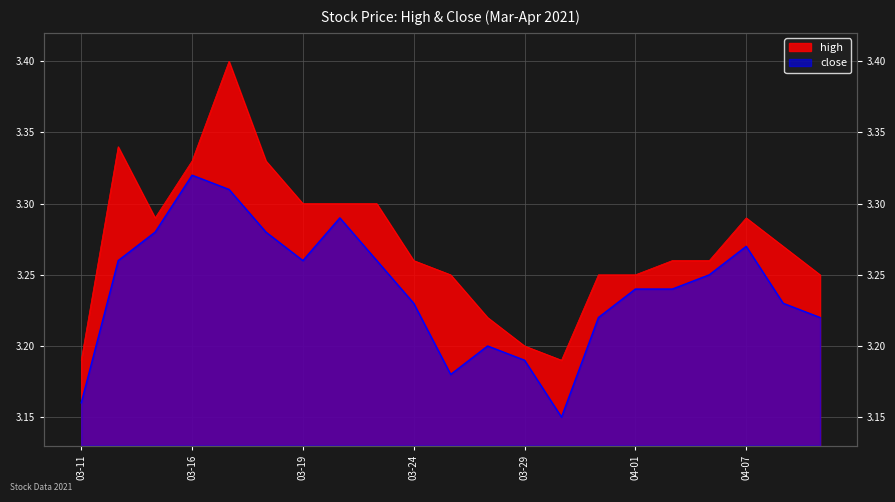

What is the value of the close point at the 5th from the left?

3.3